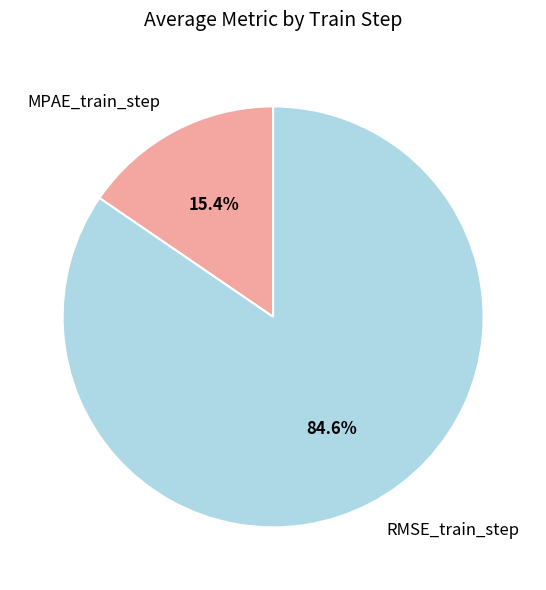

Is it true that RMSE_train_step is 99% of the pie?

False